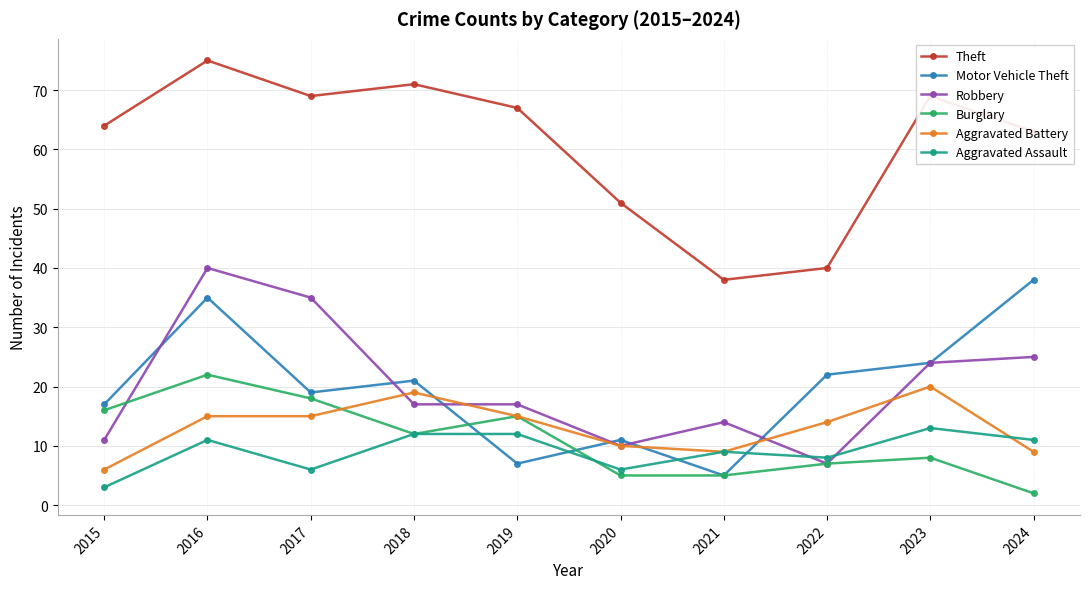

Count the number of data series in this chart.

6